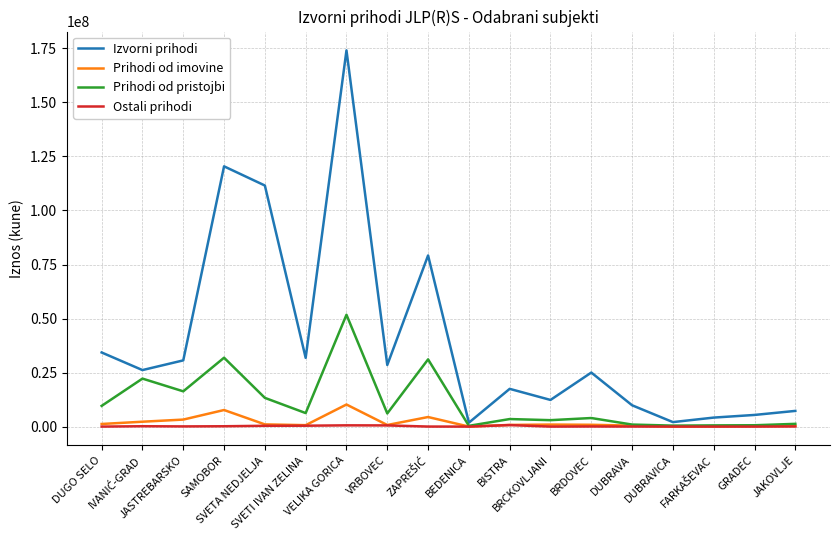

What is the highest value of the Prihodi od imovine series?

10218404.0